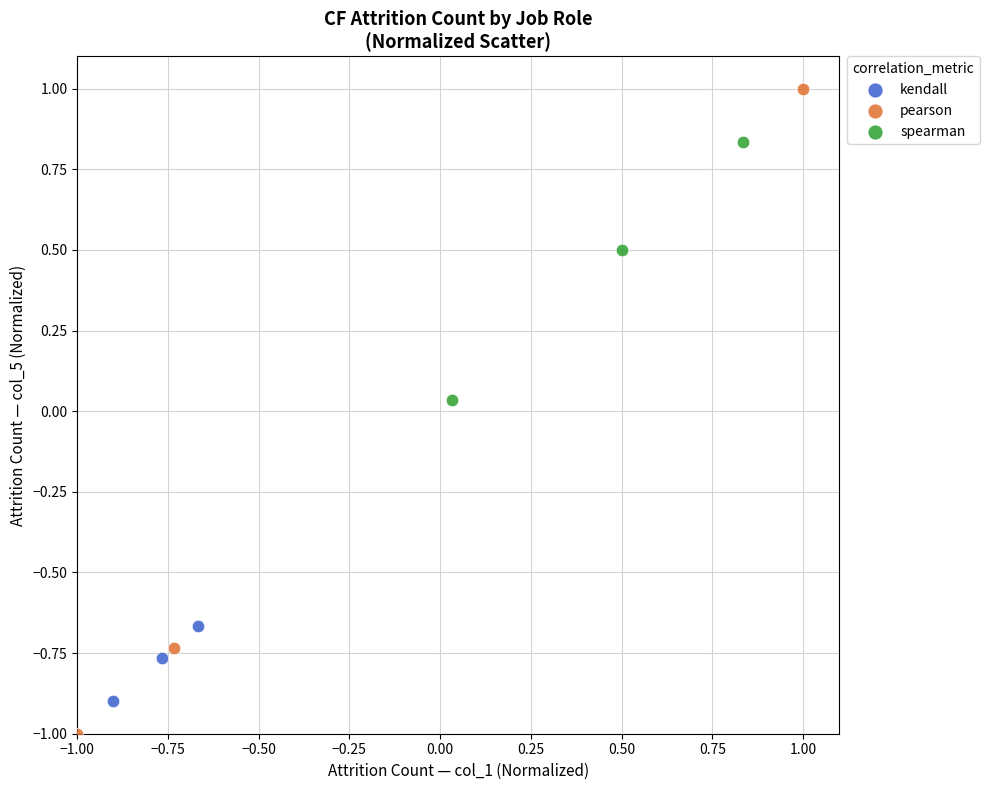

Which series reaches the maximum Y coordinate?

pearson